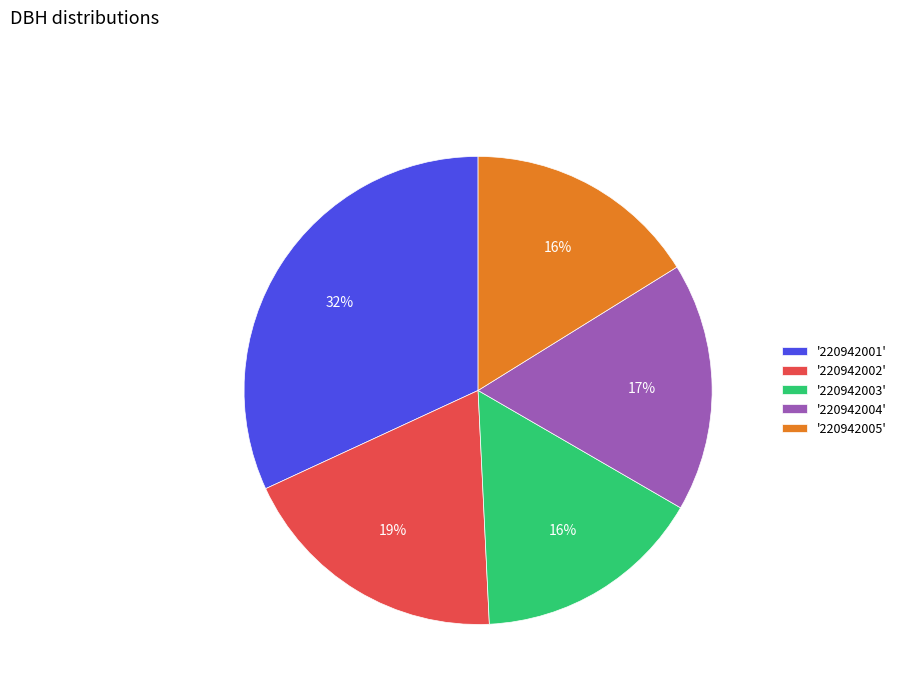

To the nearest percent, what is the combined percentage of '220942003' and '220942002'?

35%